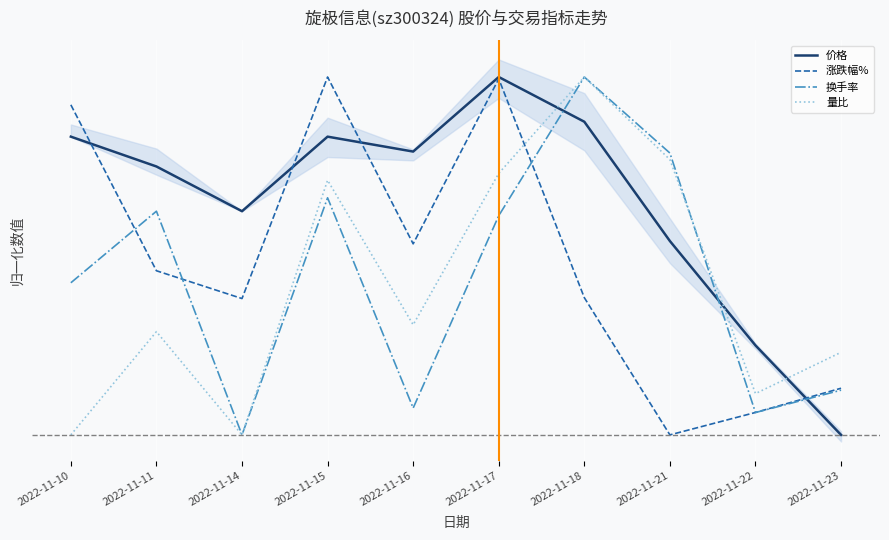

Is this an area chart (filled region under the line)?

No